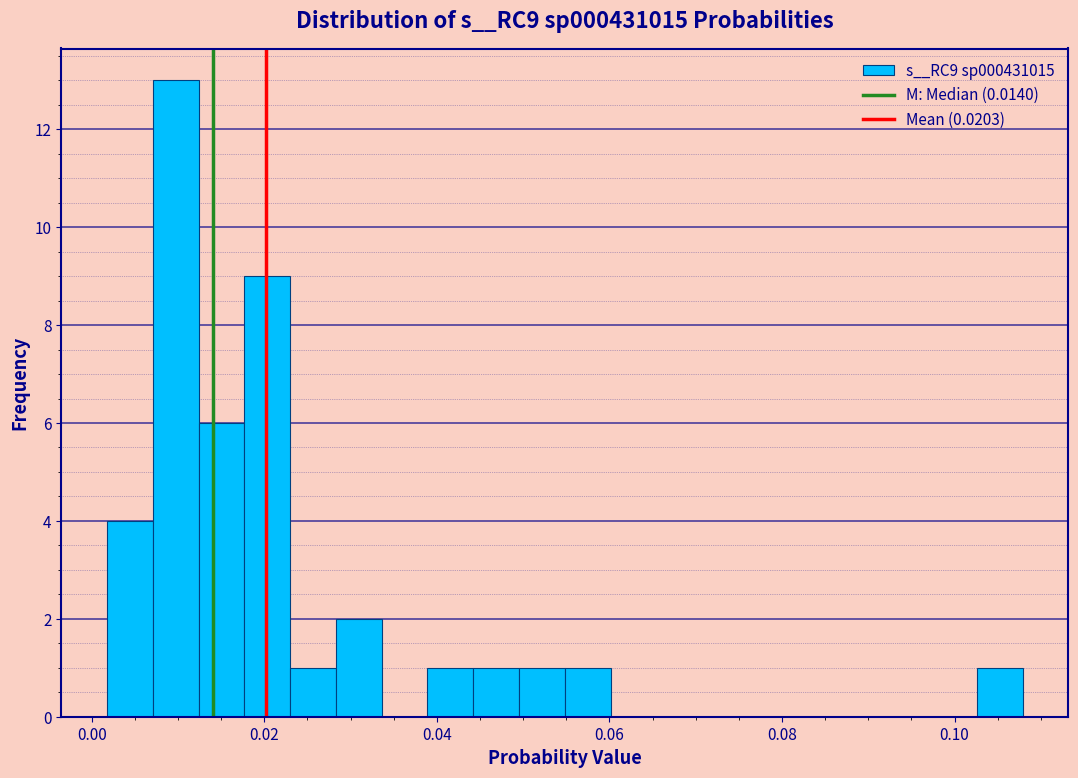

Around what value on the x-axis is the tallest bar? Give the approximate position of its centre, as read against the axis.

0.010